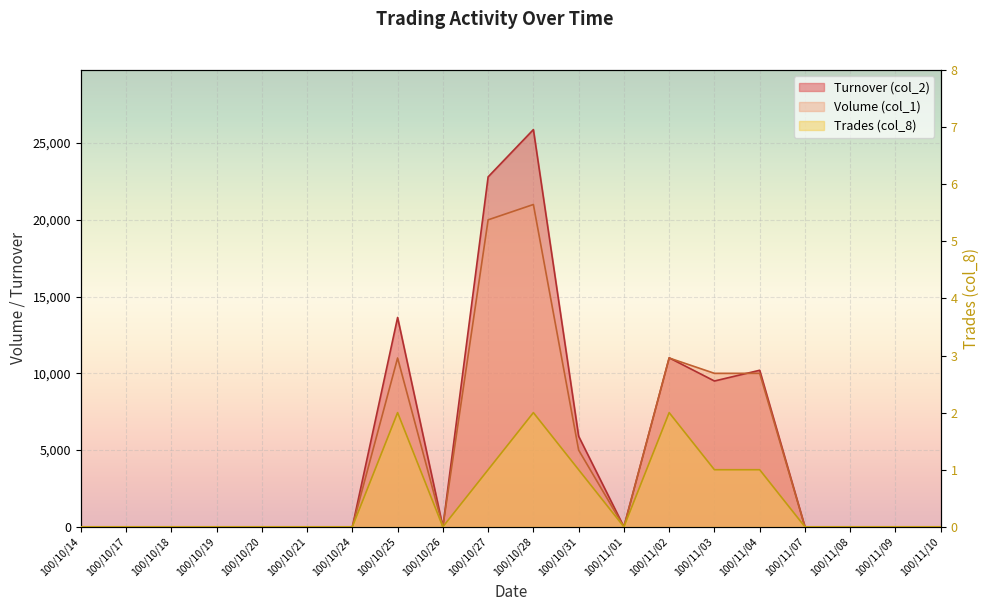

True or false: Trades (col_8) and Turnover (col_2) intersect in this chart.

False